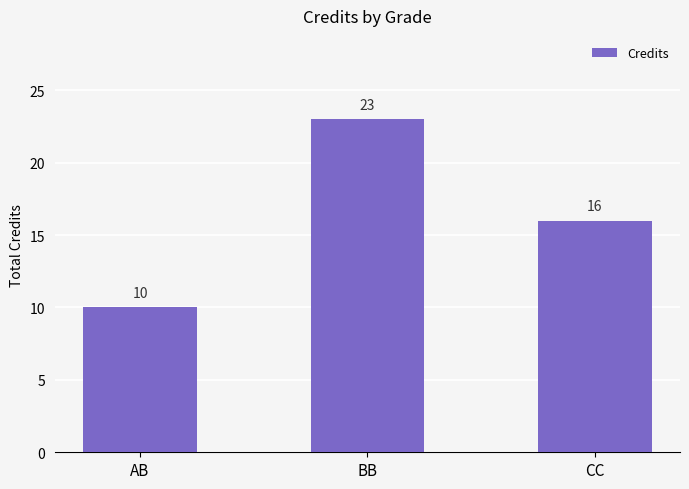

Count the number of data series in this chart.

1